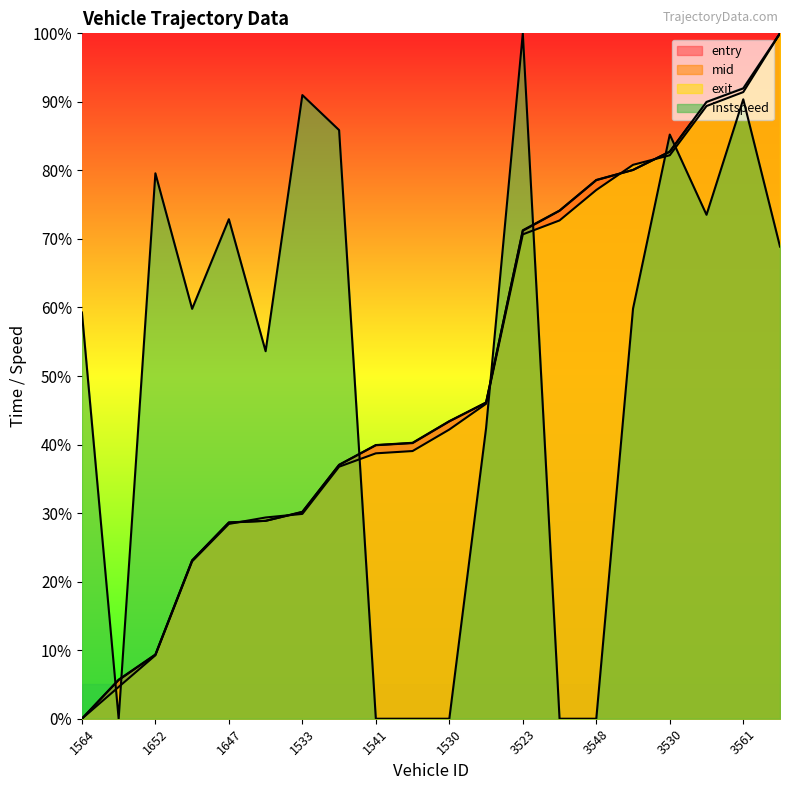

At which label does exit reach its peak?

3664